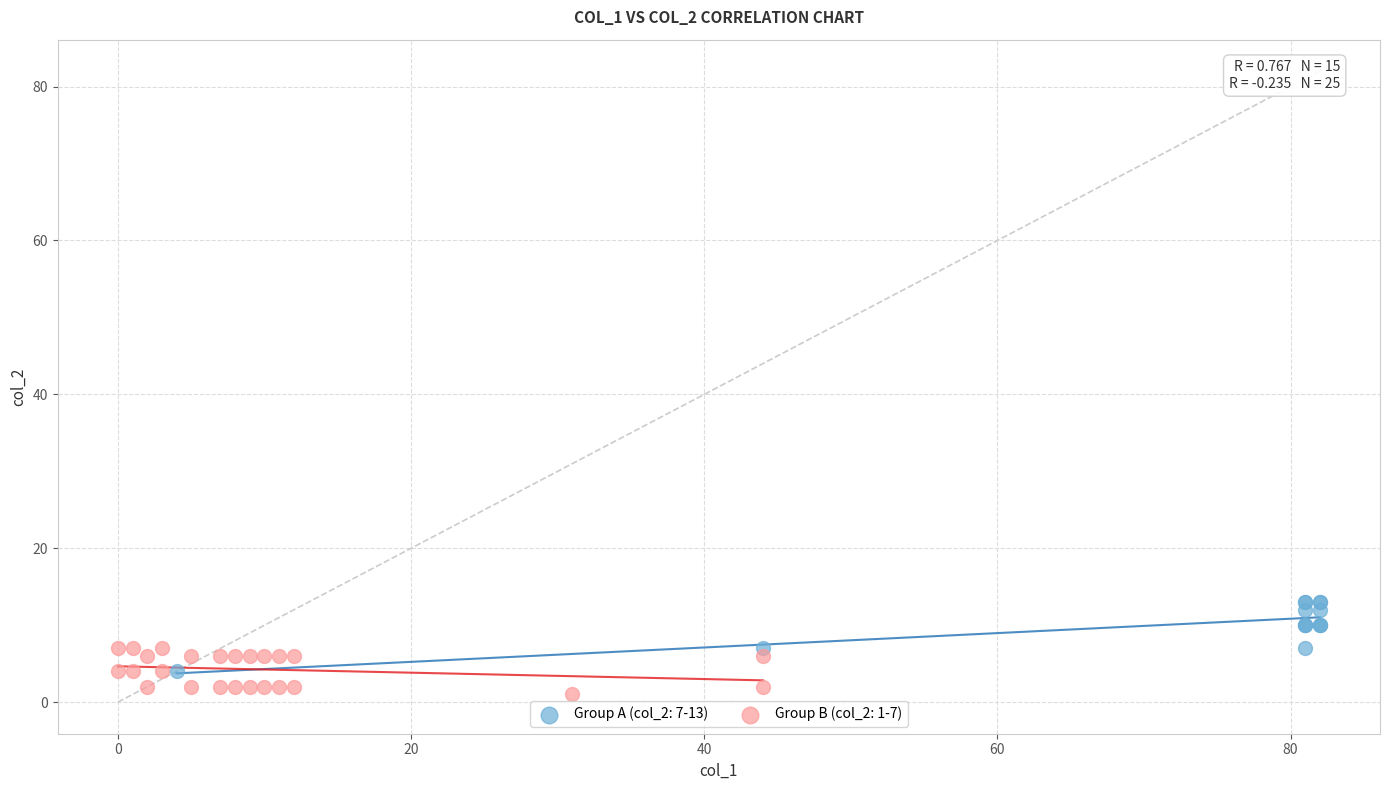

Which series reaches the maximum Y coordinate?

Group A (col_2: 7-13)